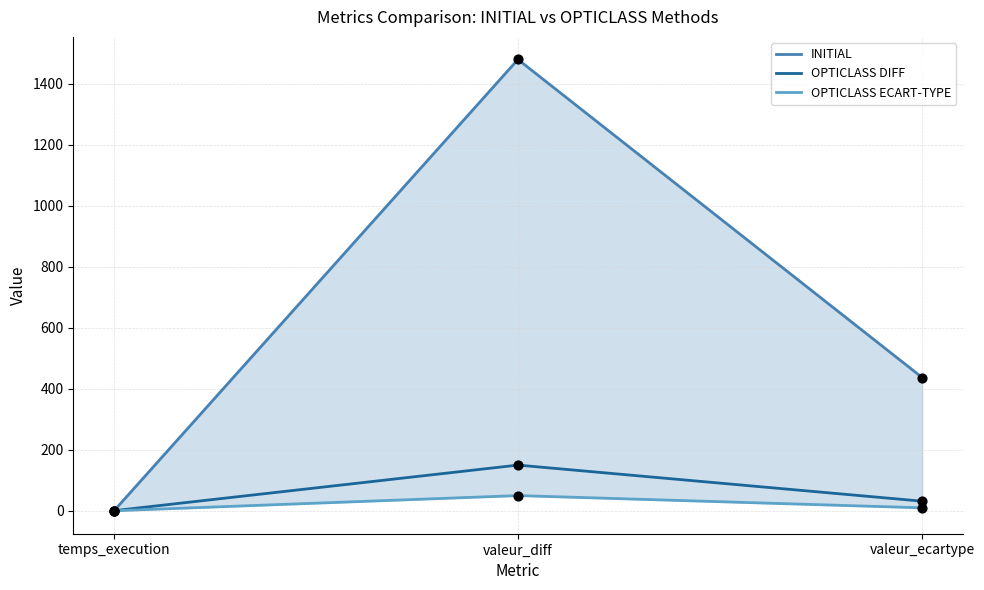

At which category is the sum across all series the highest?

valeur_diff